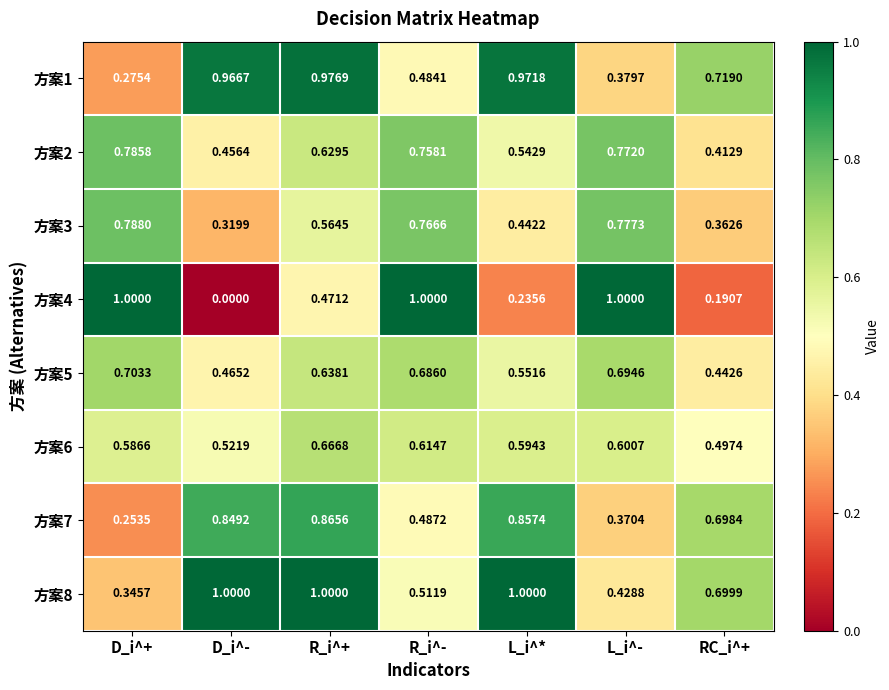

At which category is the sum across all series the highest?

R_i^+